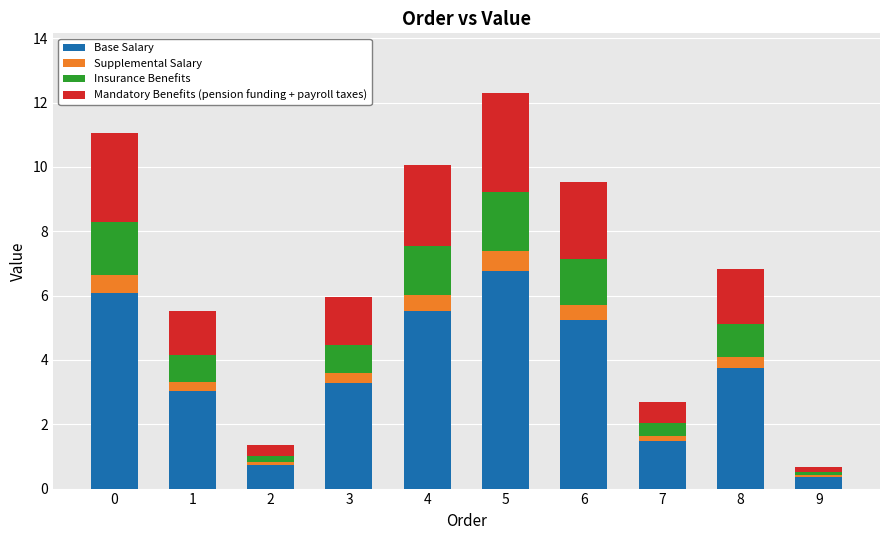

What is the difference between the Base Salary values at 6 and 7?

3.8